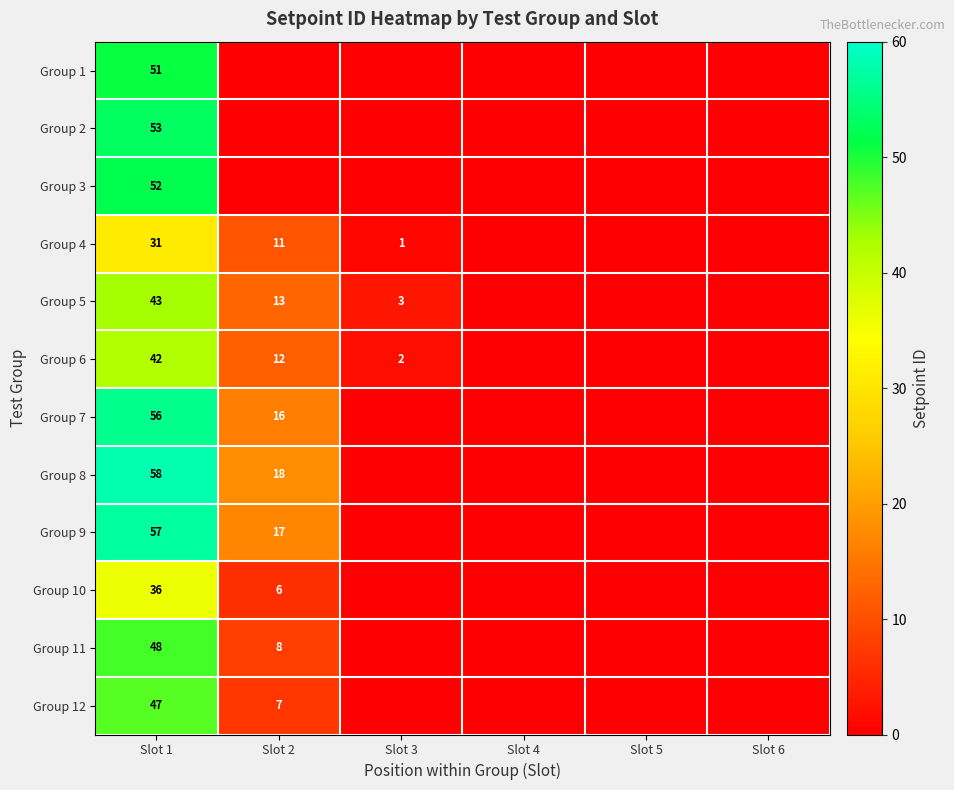

Is it true that Group 1 equals 51 at Slot 1?

True